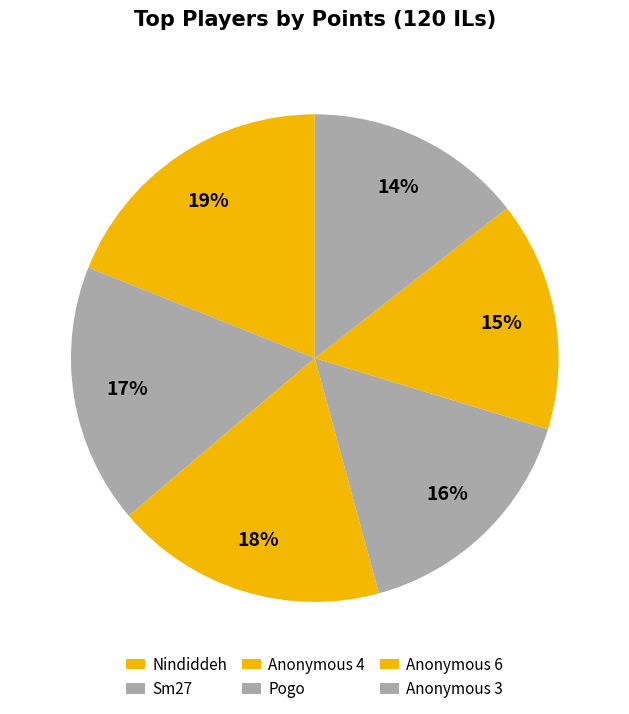

How many segments does this pie chart have?

6